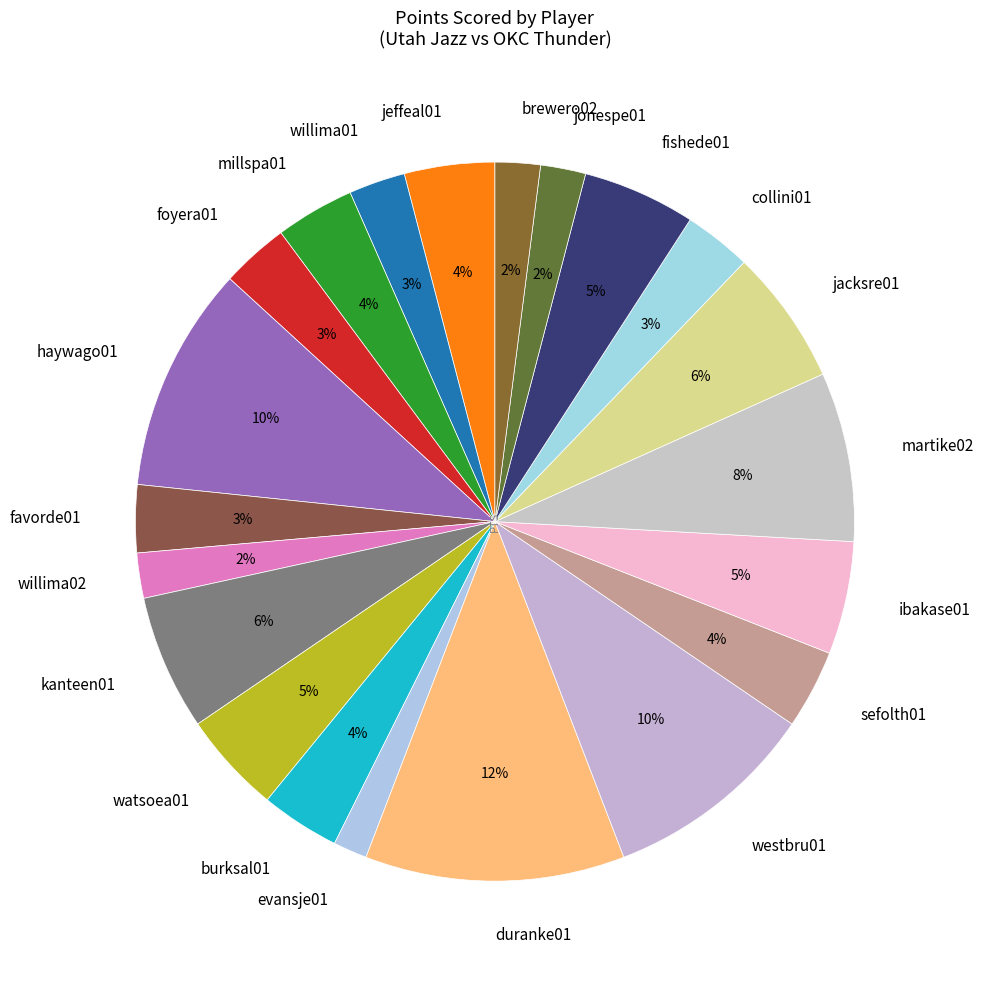

Does jacksre01 represent more than half of the total?

No